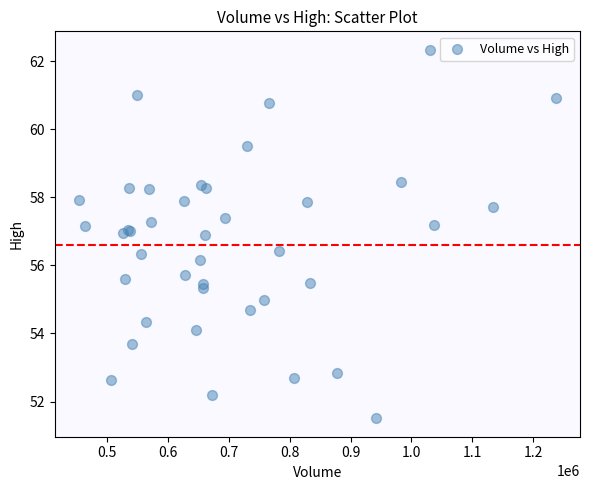

What Y value in the scatter plot is closest to 56?

56.2